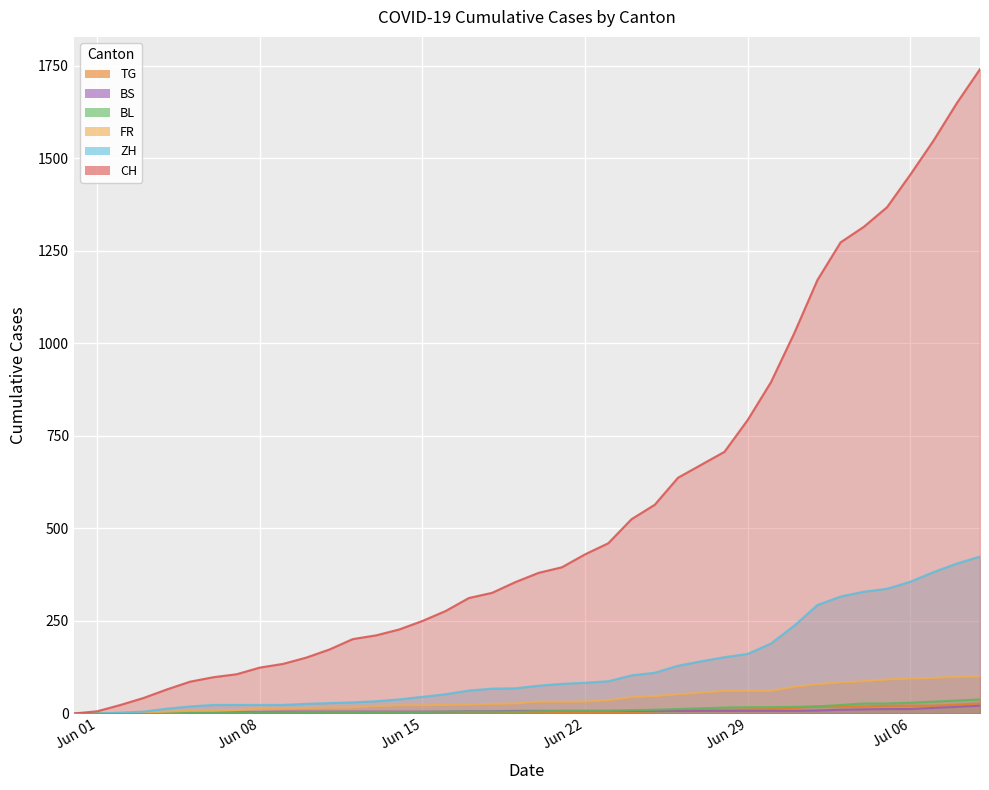

The FR series shows 28 at 37. True or false?

False